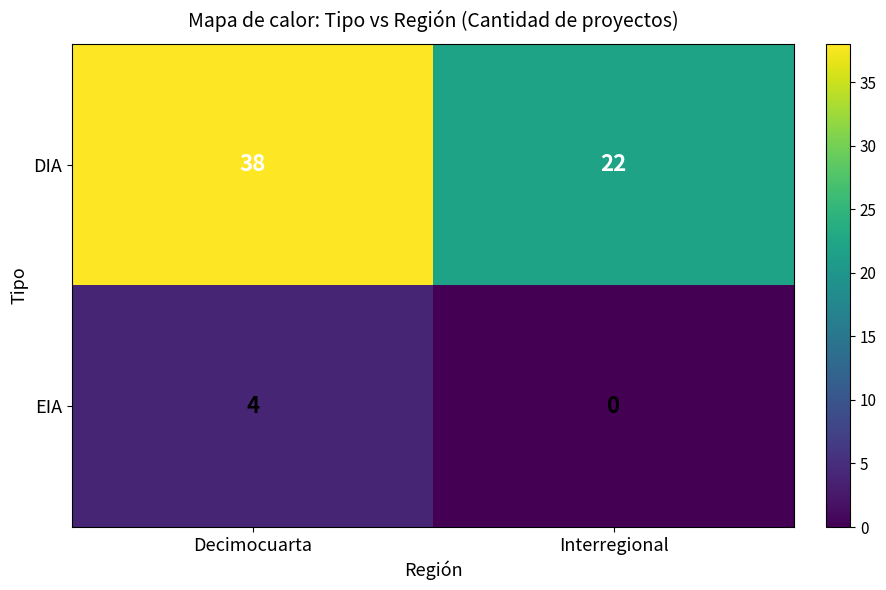

Which series changed the most between Decimocuarta and Interregional?

DIA